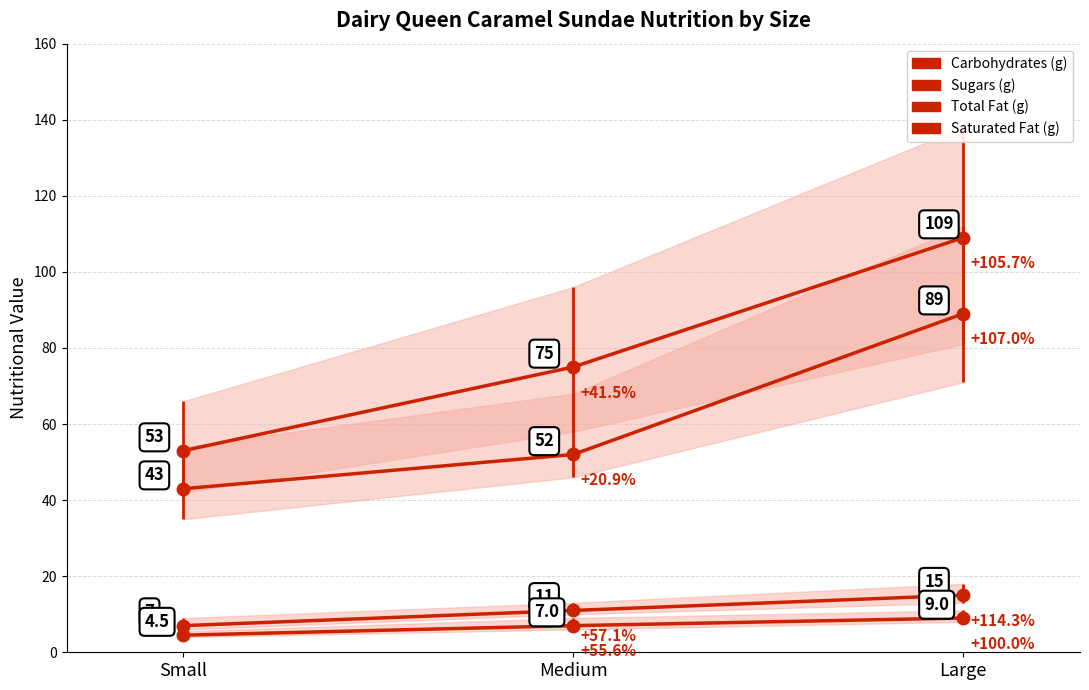

What is the sum of all Saturated Fat (g) values?

20.5